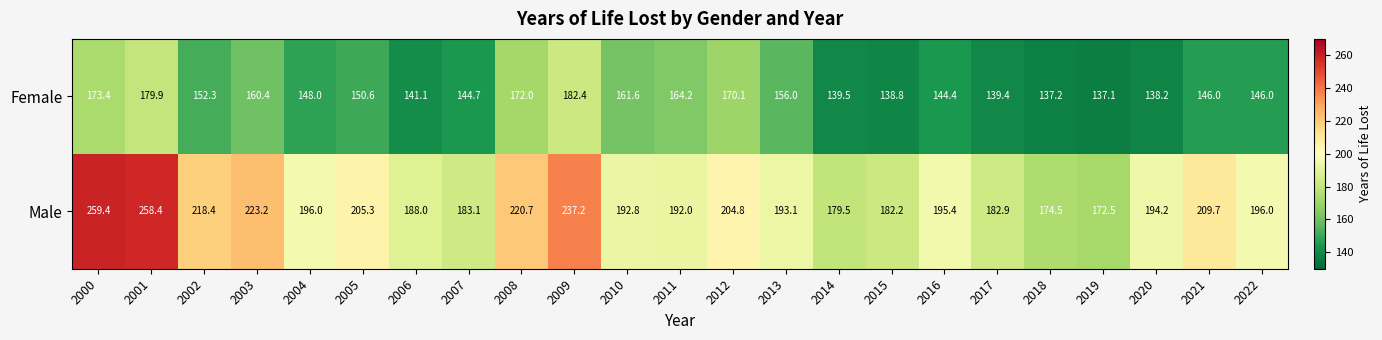

Is the value of Male at 2012 greater than the value of Female at 2003?

Yes